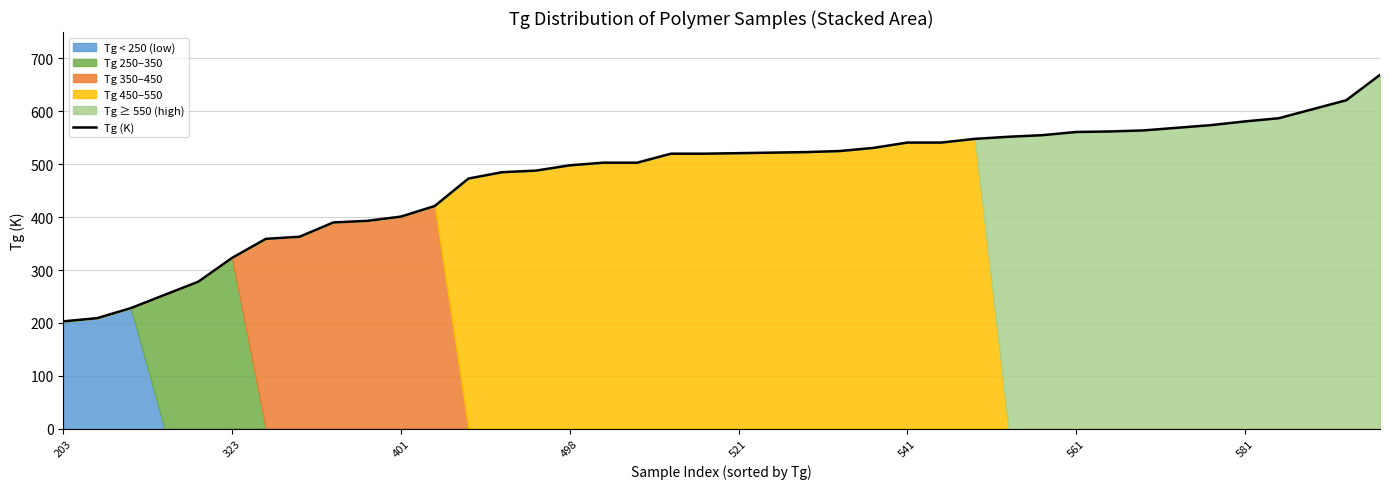

The value of Tg (K) at 498 is 498. True or false?

True